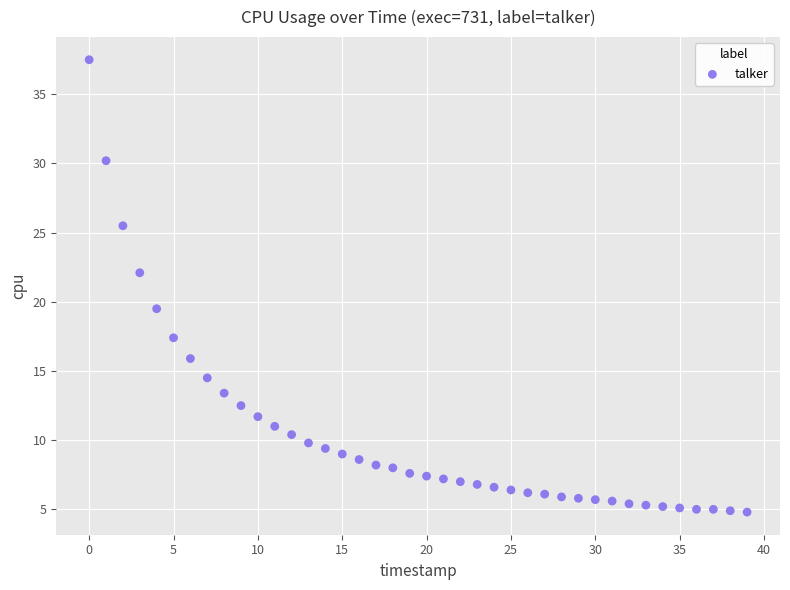

What is the range of Y values (max minus min)?

32.7